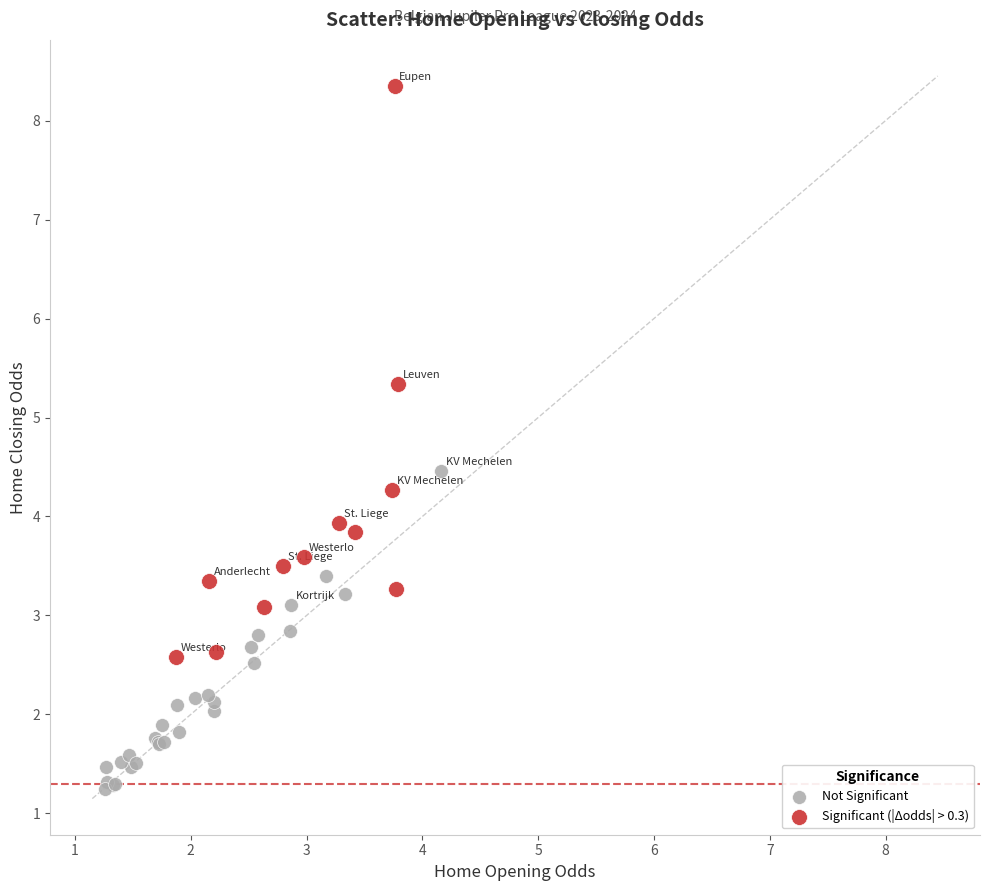

Which series has the largest Y range (max minus min)?

Significant (|Δodds| > 0.3)